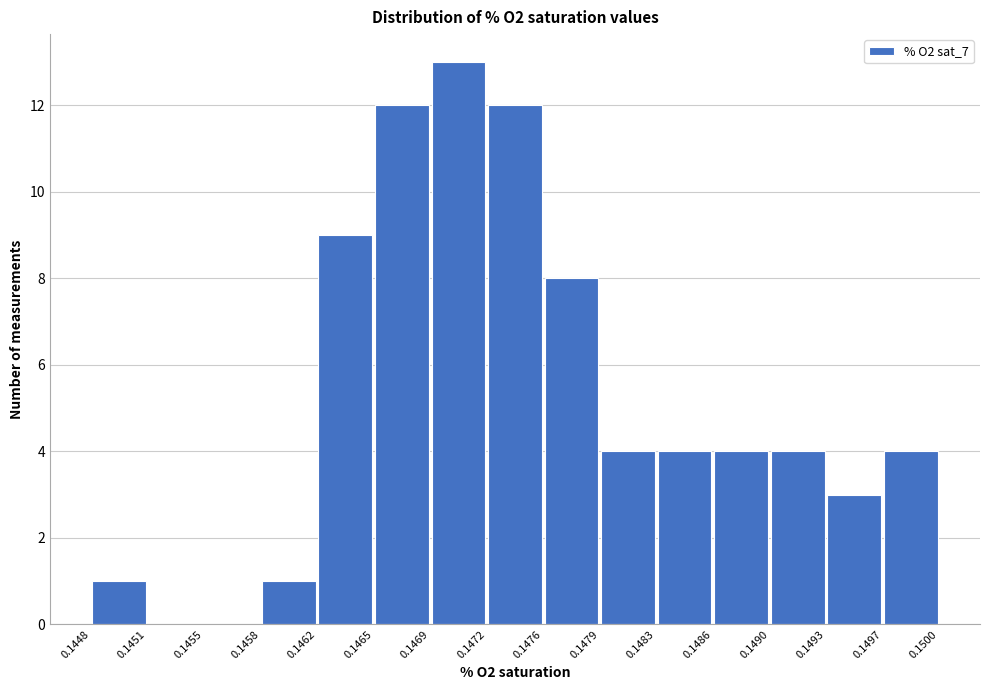

How tall is the bar that spans 0.1479 to 0.1483 on the x-axis? The values are not printed on the chart, so give them approximately, as read against the axis.

4